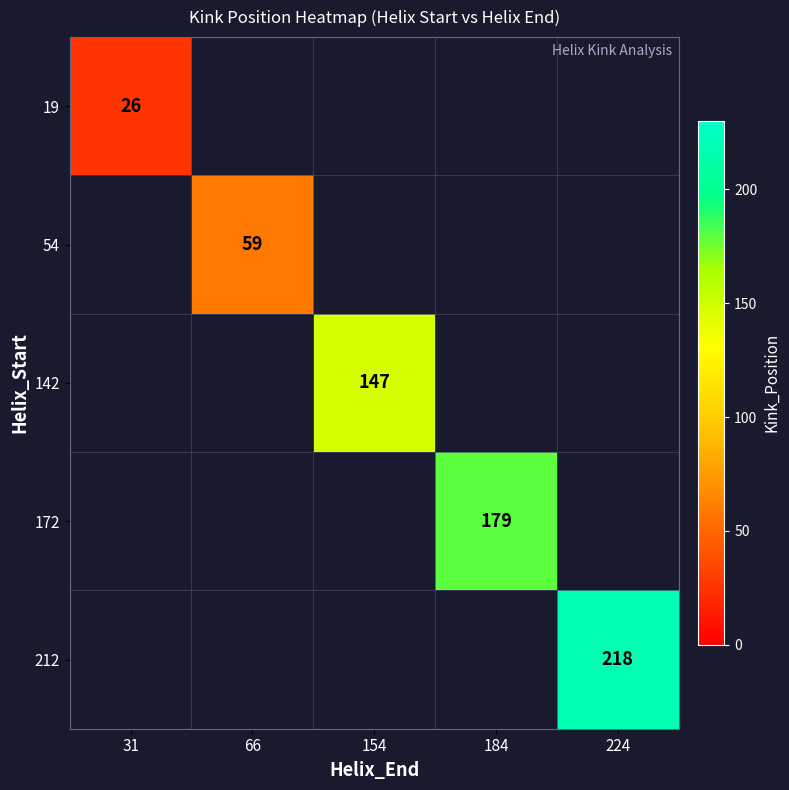

The 142 series shows 227 at 154. True or false?

False